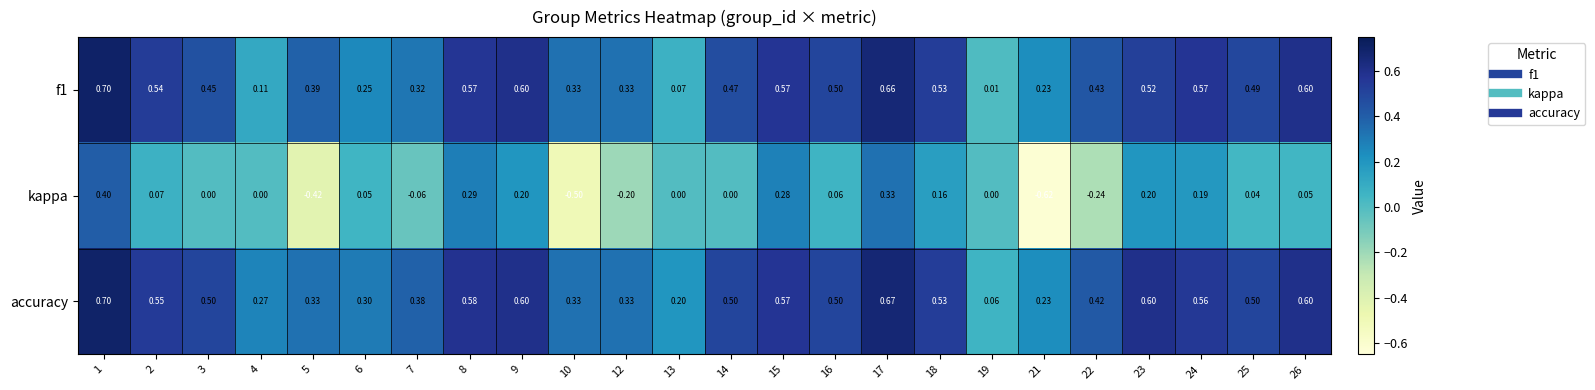

Which series has the widest spread of values?

kappa